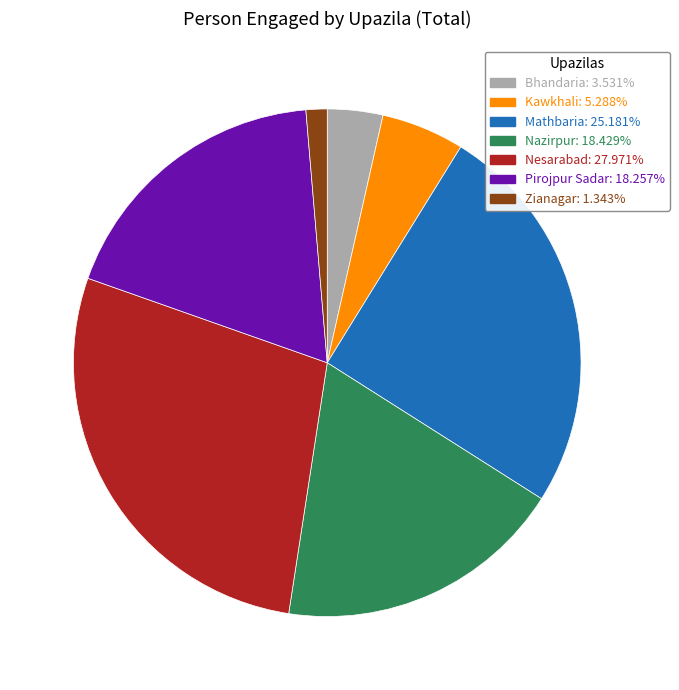

Combined, do Mathbaria and Zianagar account for over 50%?

No